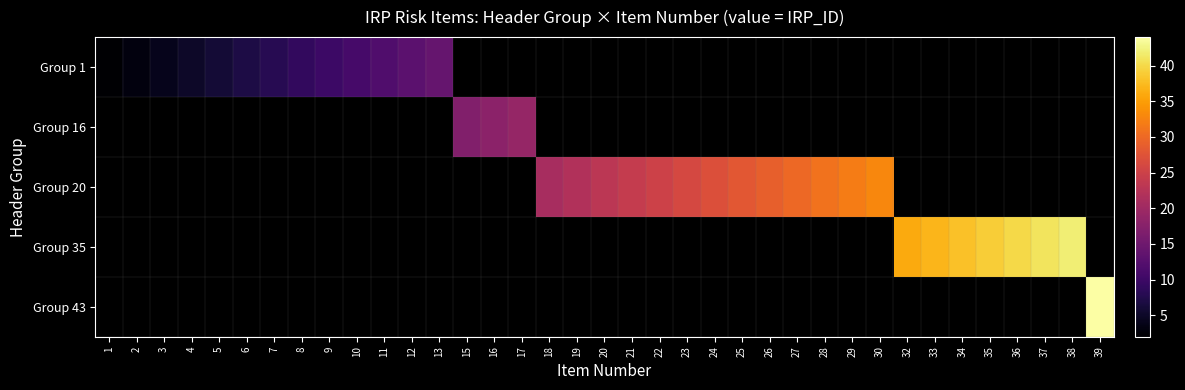

Which has a higher value, 21 or 36?

21